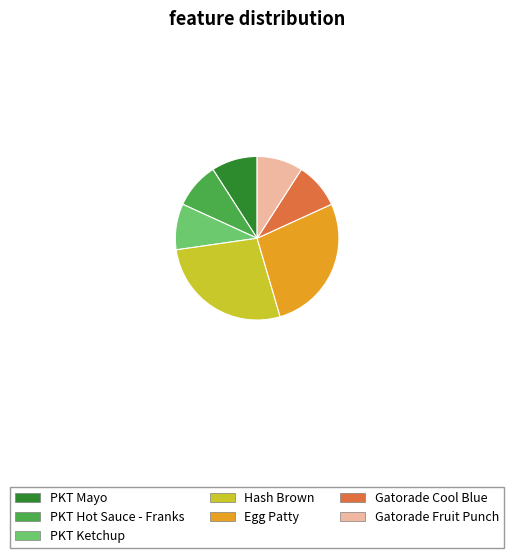

Does Gatorade Fruit Punch account for over 50% of the chart?

No